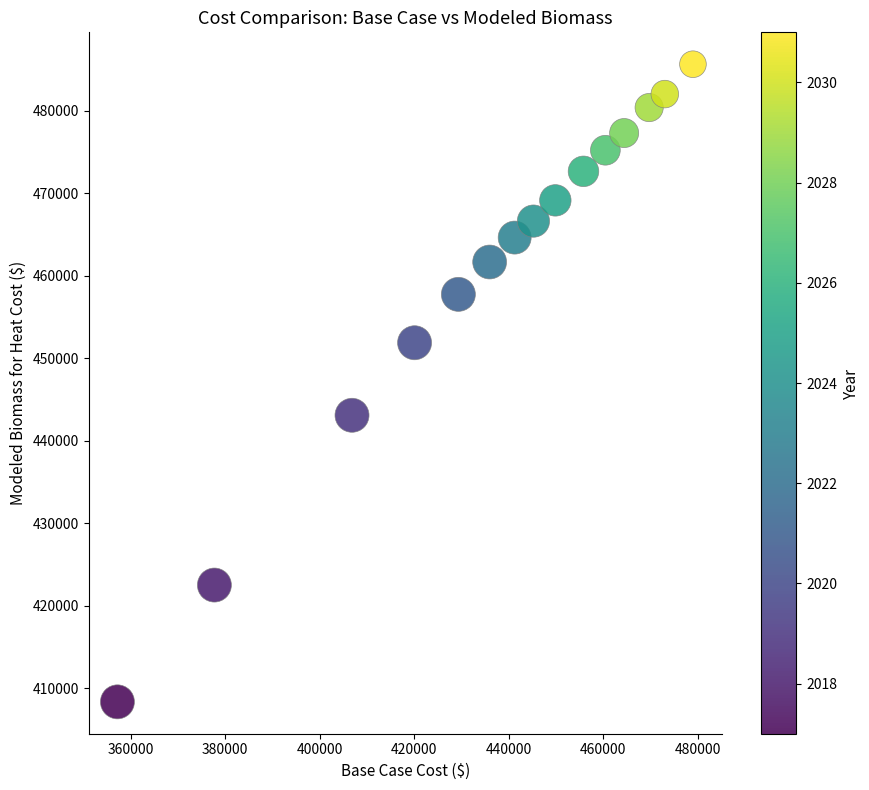

What Y value in the scatter plot is closest to 446977?

443067.7